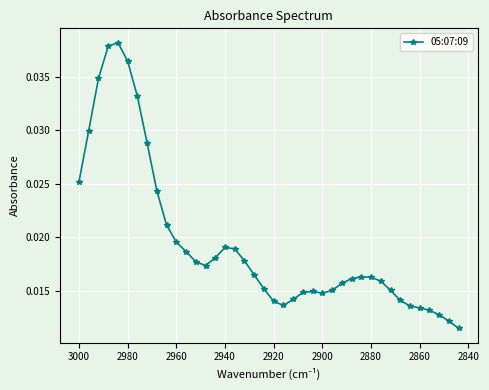

Does the chart display data point markers on the line(s)?

Yes